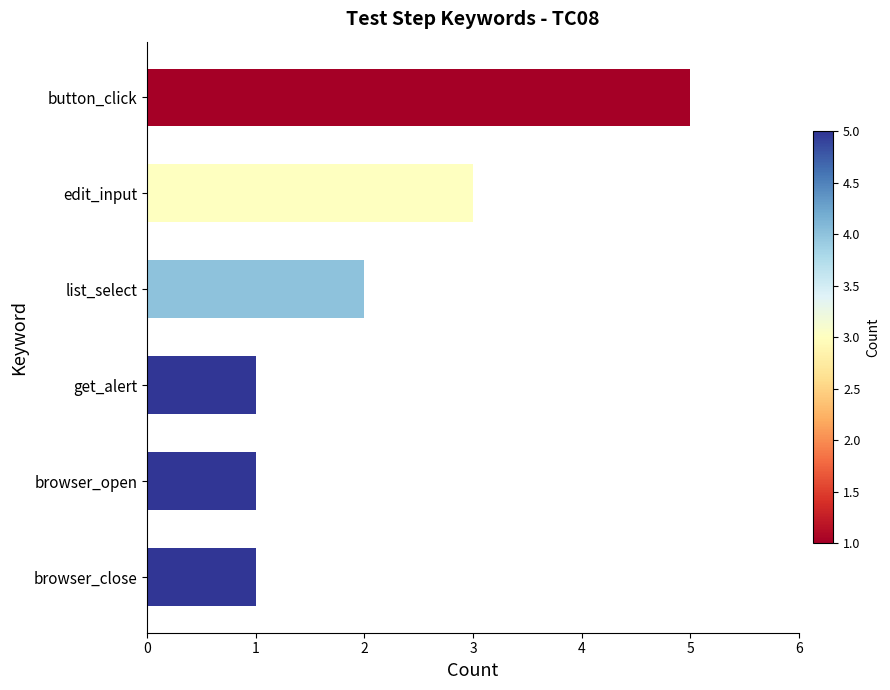

Between list_select and button_click, which is larger?

button_click